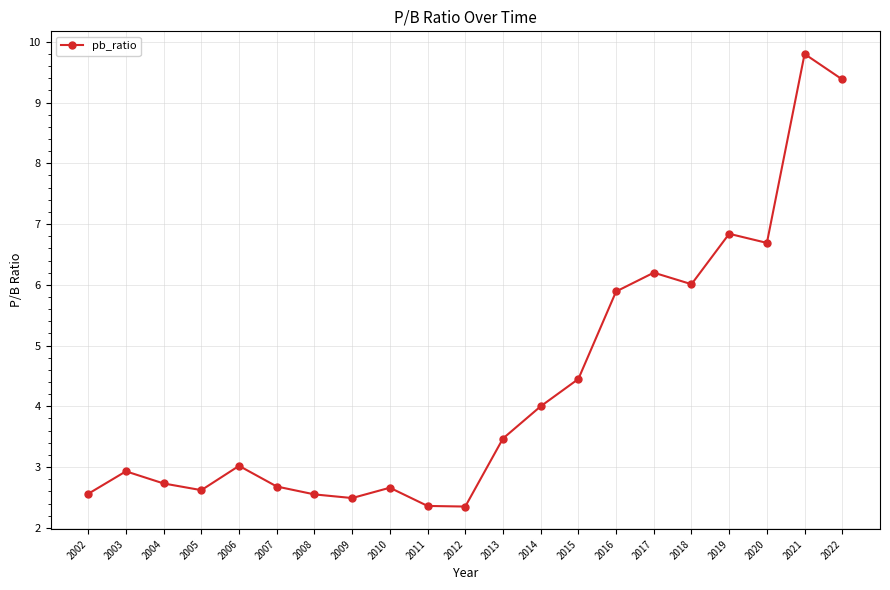

What is the difference between the second highest and second lowest values?

7.0